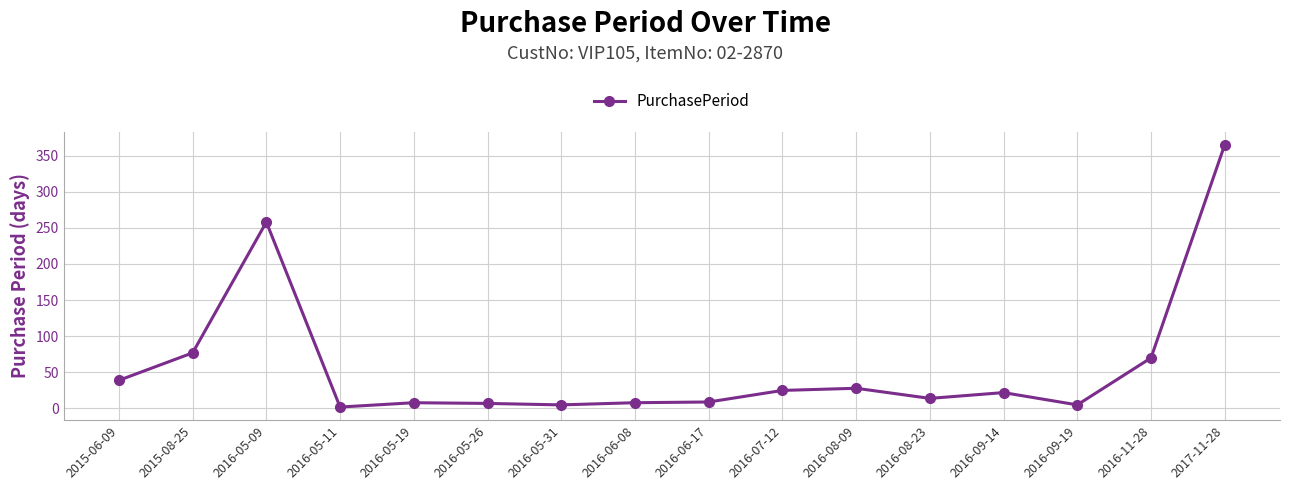

Which has a higher value, 2016-09-14 or 2016-08-23?

2016-09-14